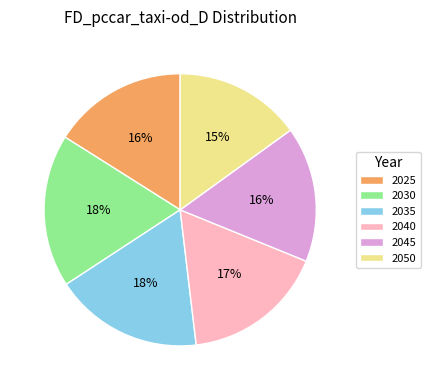

Is the sum of 2030 and 2050 greater than half?

No